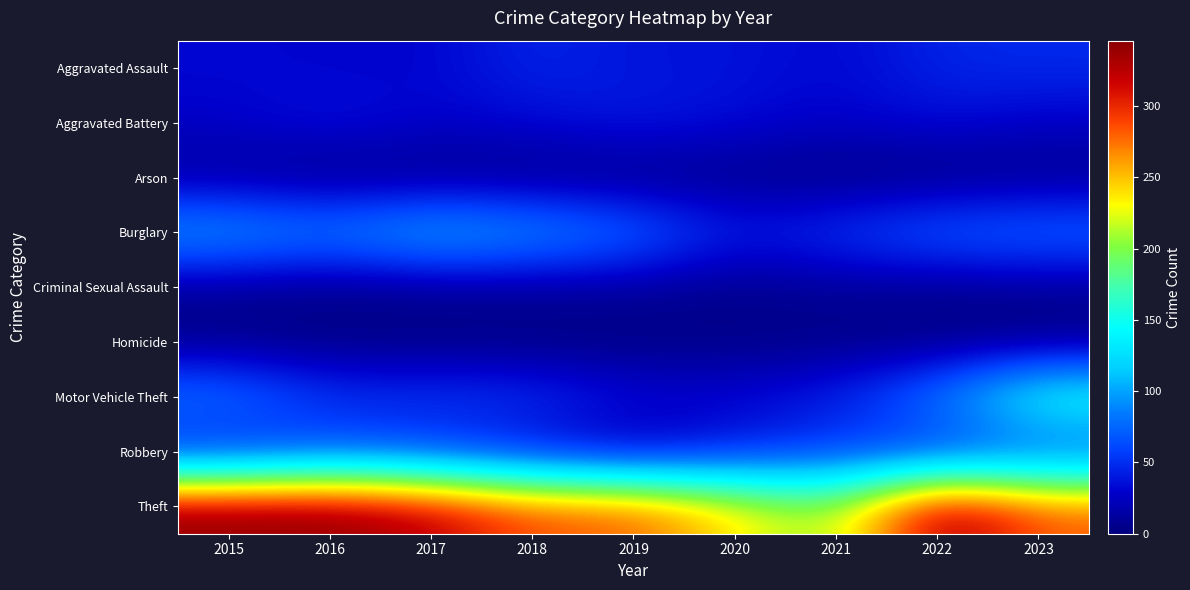

Reading left to right, extract all data points from this chart.

Aggravated Assault: 2015=32	2016=30	2017=29	2018=47	2019=37	2020=38	2021=30	2022=46	2023=48
Aggravated Battery: 2015=28	2016=39	2017=29	2018=33	2019=42	2020=34	2021=28	2022=35	2023=27
Arson: 2015=9	2016=1	2017=3	2018=2	2019=1	2020=4	2021=0	2022=0	2023=4
Burglary: 2015=106	2016=91	2017=116	2018=102	2019=83	2020=42	2021=57	2022=77	2023=81
Criminal Sexual Assault: 2015=8	2016=3	2017=7	2018=9	2019=10	2020=5	2021=9	2022=6	2023=8
Homicide: 2015=3	2016=2	2017=1	2018=0	2019=0	2020=2	2021=2	2022=1	2023=2
Motor Vehicle Theft: 2015=88	2016=52	2017=55	2018=55	2019=35	2020=33	2021=45	2022=88	2023=160
Robbery: 2015=35	2016=59	2017=49	2018=31	2019=15	2020=37	2021=51	2022=45	2023=57
Theft: 2015=346	2016=346	2017=328	2018=287	2019=286	2020=240	2021=203	2022=346	2023=283